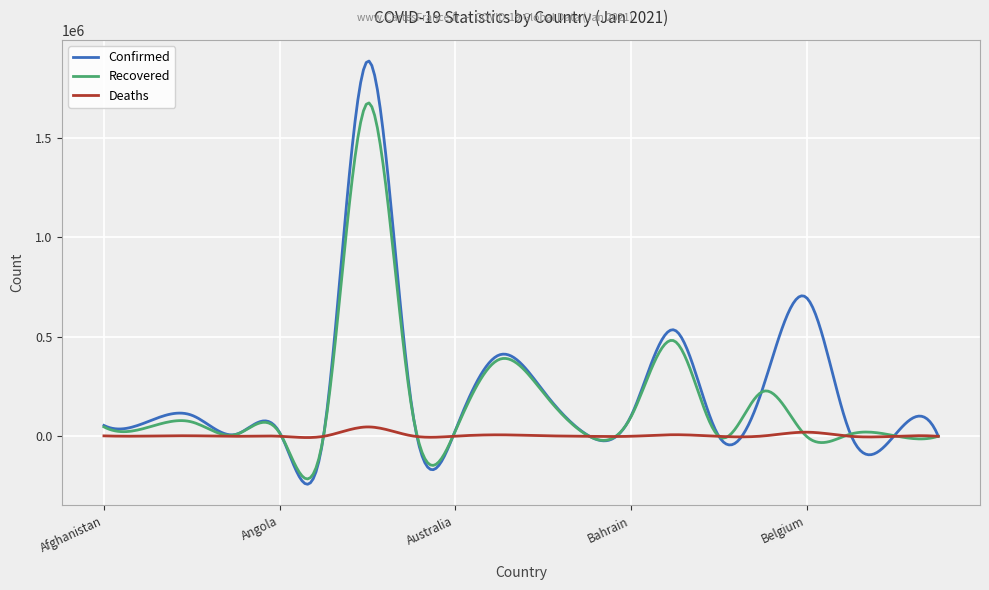

Which series has the widest spread of values?

Confirmed